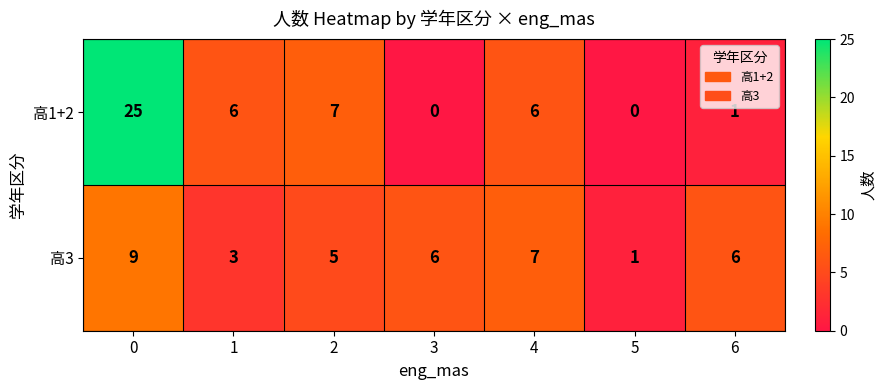

How many 高3 values are between 3 and 7?

5